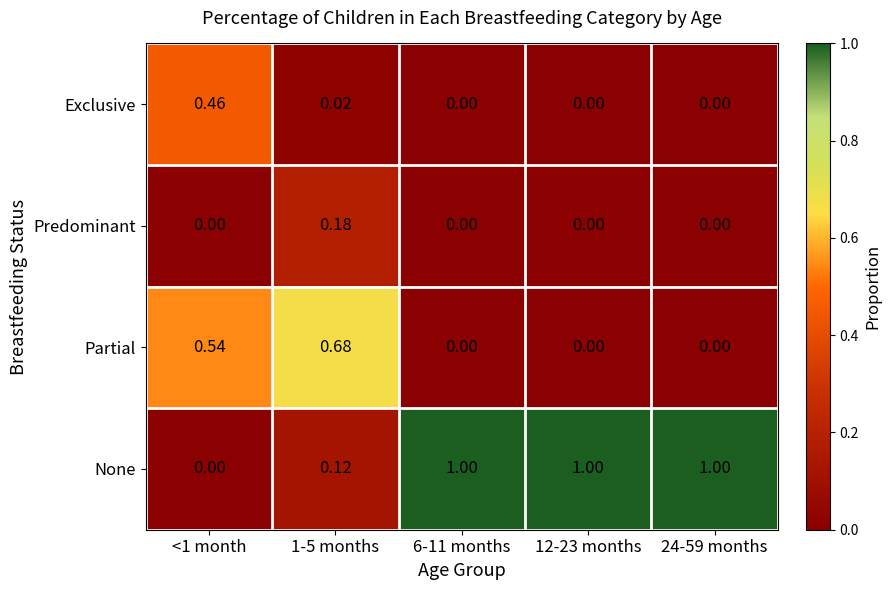

At 1-5 months, list the series in order from largest to smallest.

Partial, Predominant, None, Exclusive